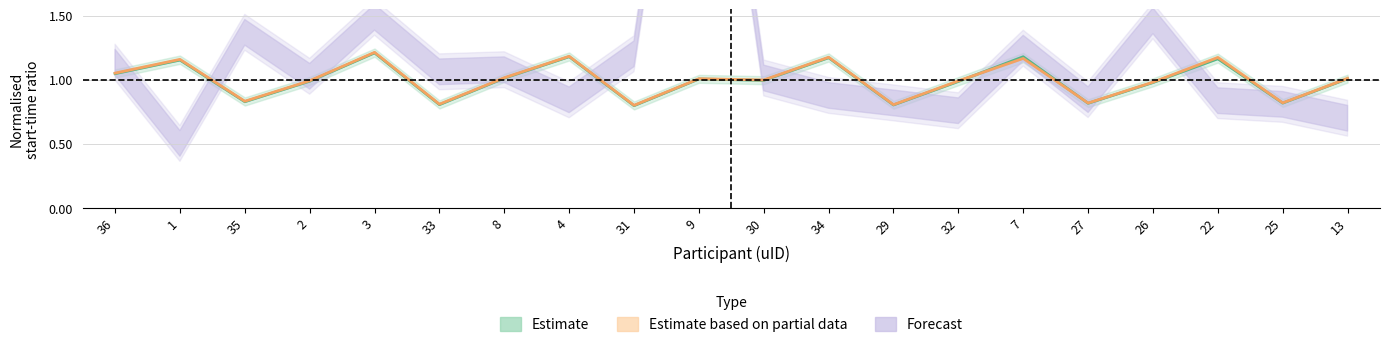

At which category does empaticaAbsStartTime_sec reach its first local valley?

35